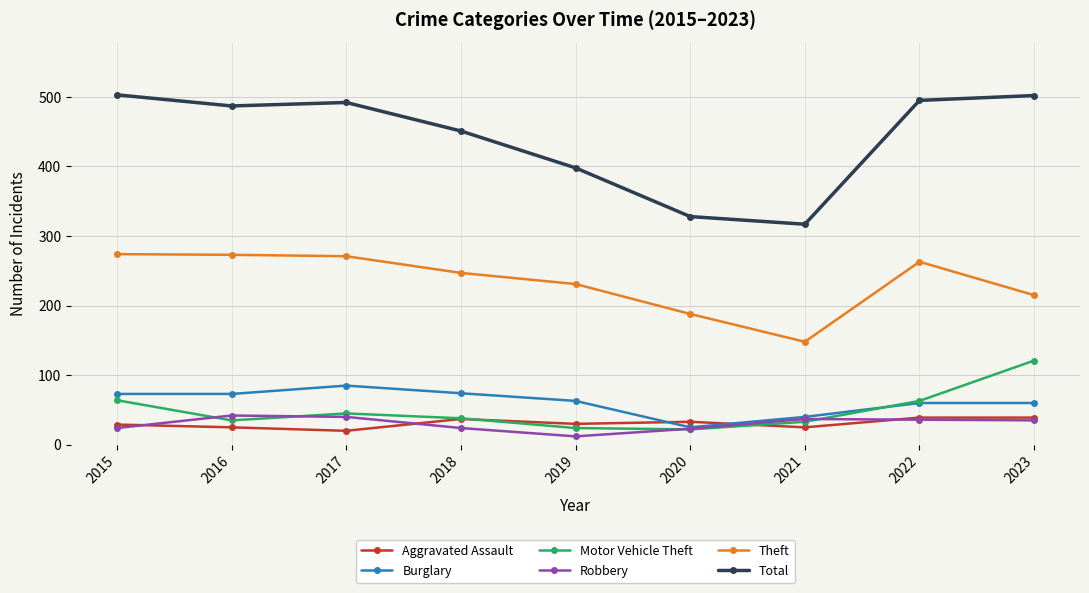

The Robbery series shows 17 at 2023. True or false?

False